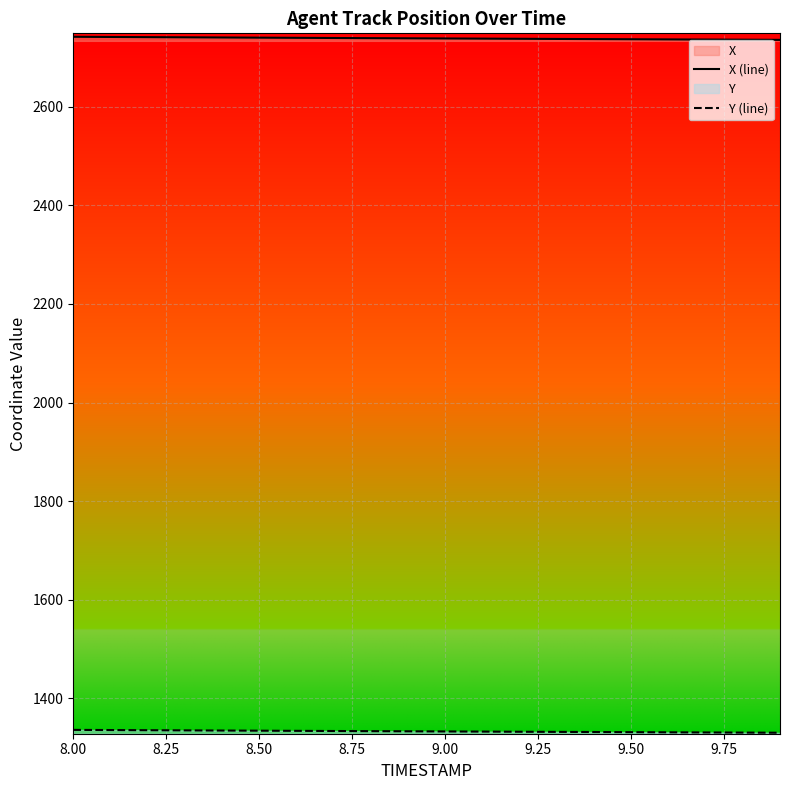

What is the total value across all series at 9.00?

4071.3